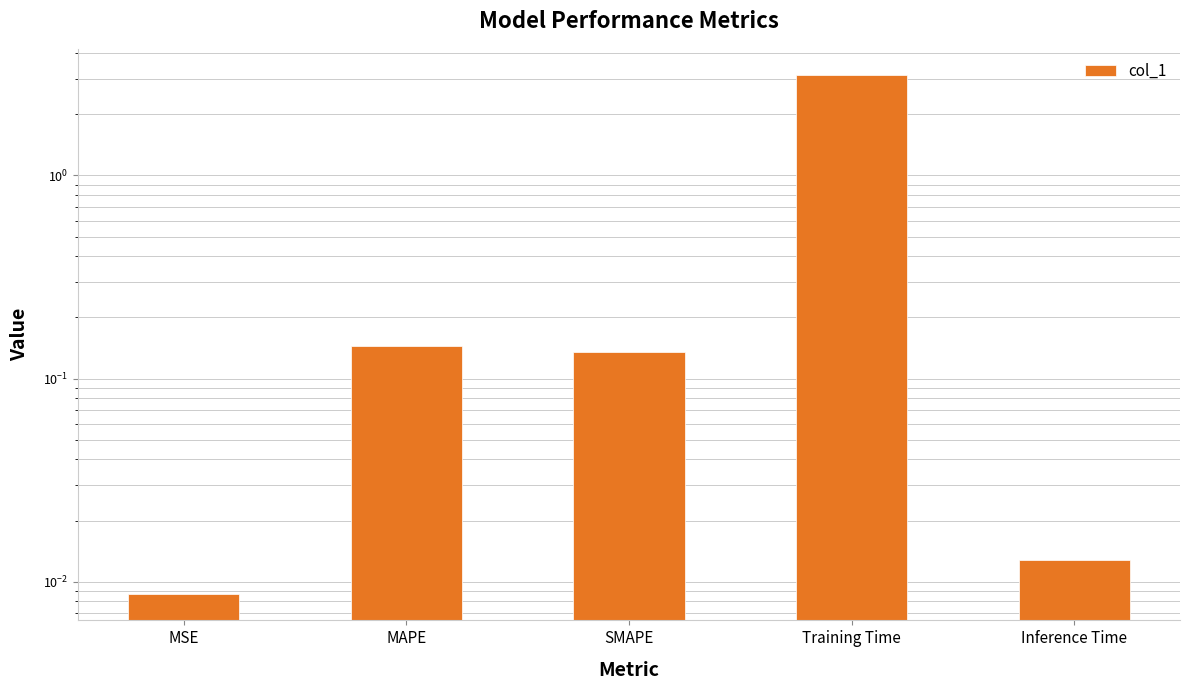

Reading right to left, what are all the values shown in this chart?

Inference Time=0.0	Training Time=3.1	SMAPE=0.1	MAPE=0.1	MSE=0.0